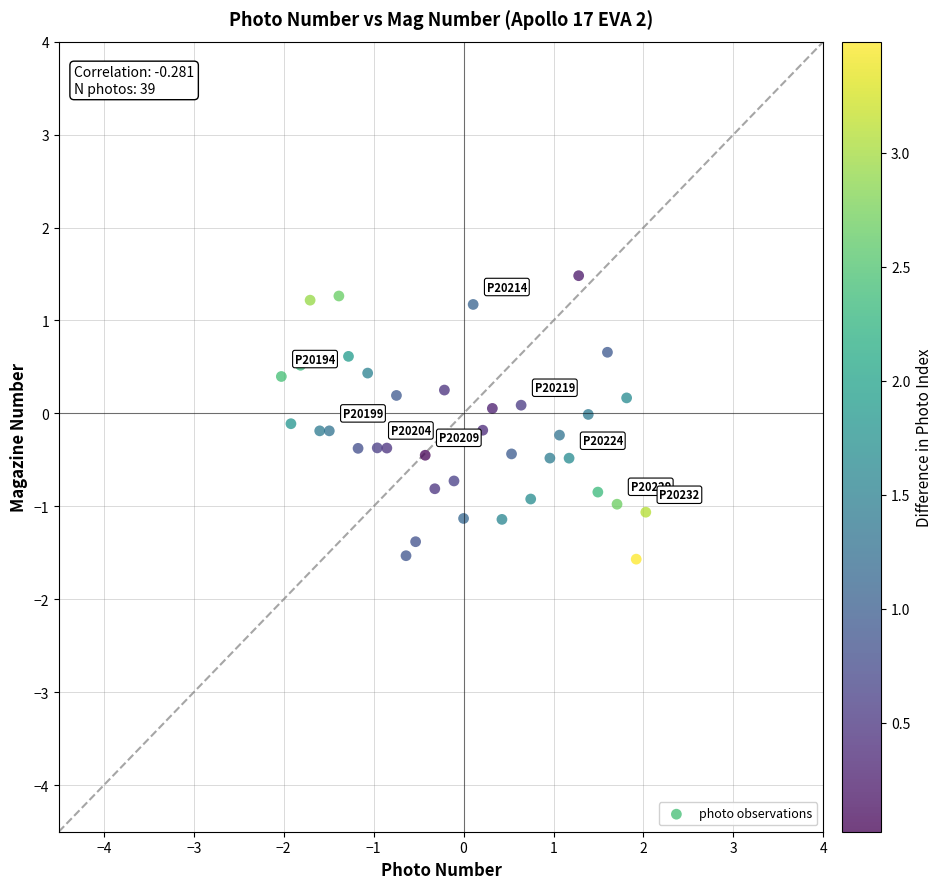

What is the range of Y values (max minus min)?

3.0